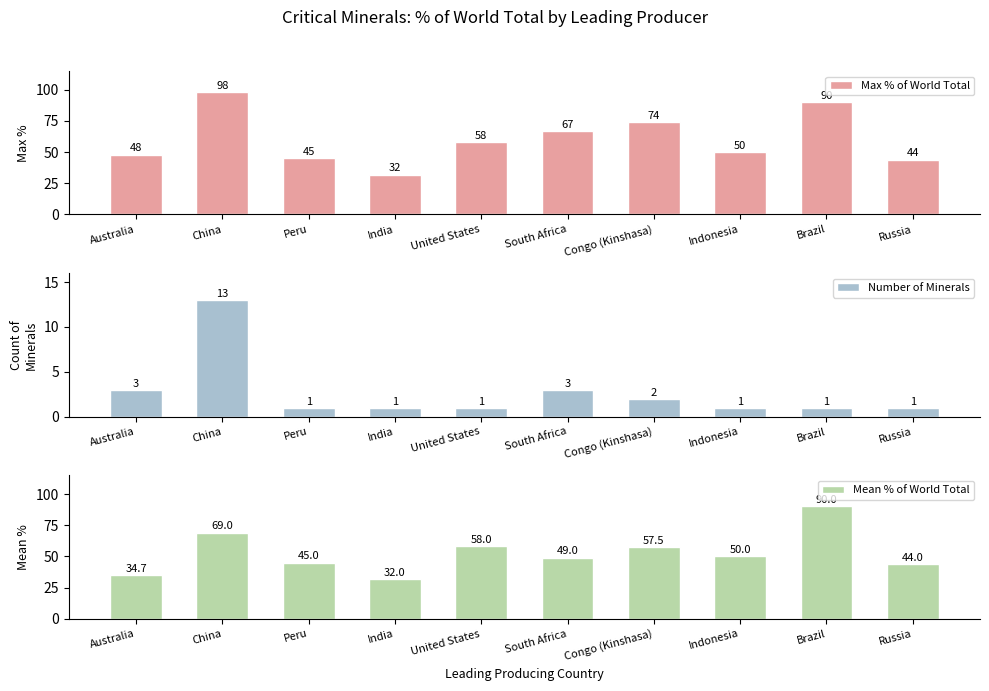

Is it true that Max % of World Total equals 98.0 at China?

True